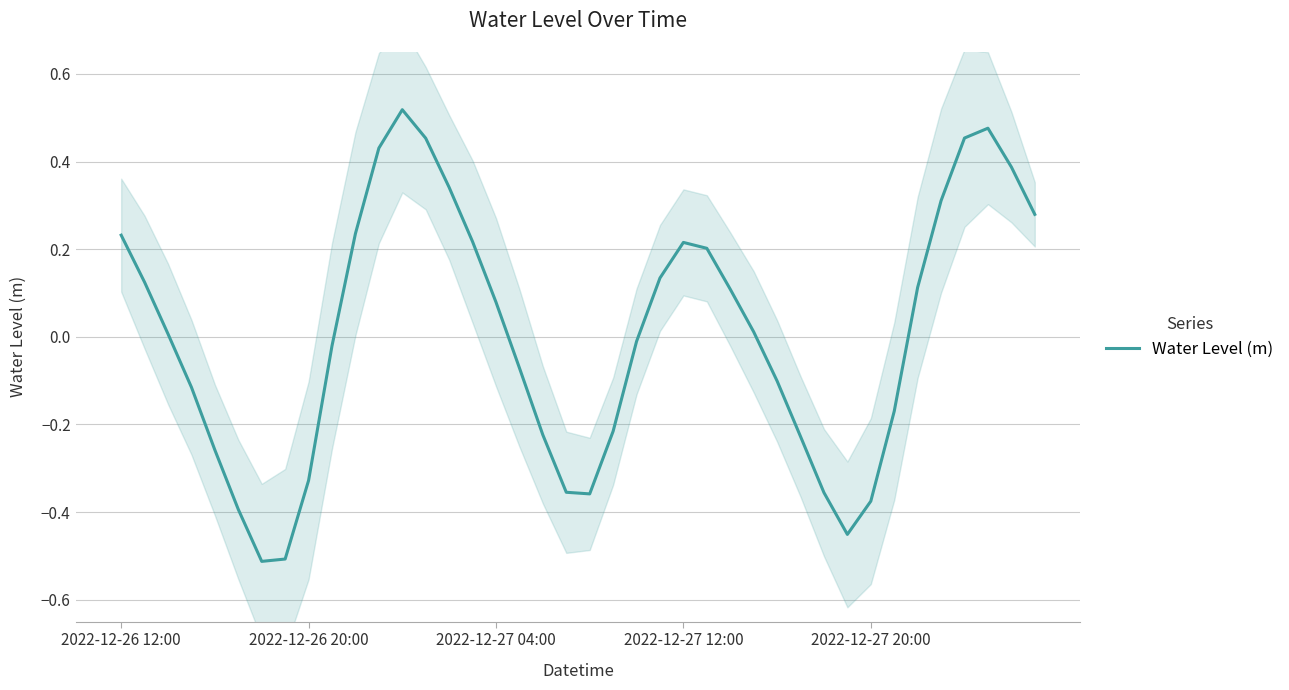

How many distinct data groups are displayed?

1